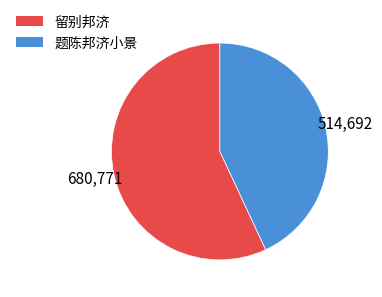

Count the number of slices in the pie.

2